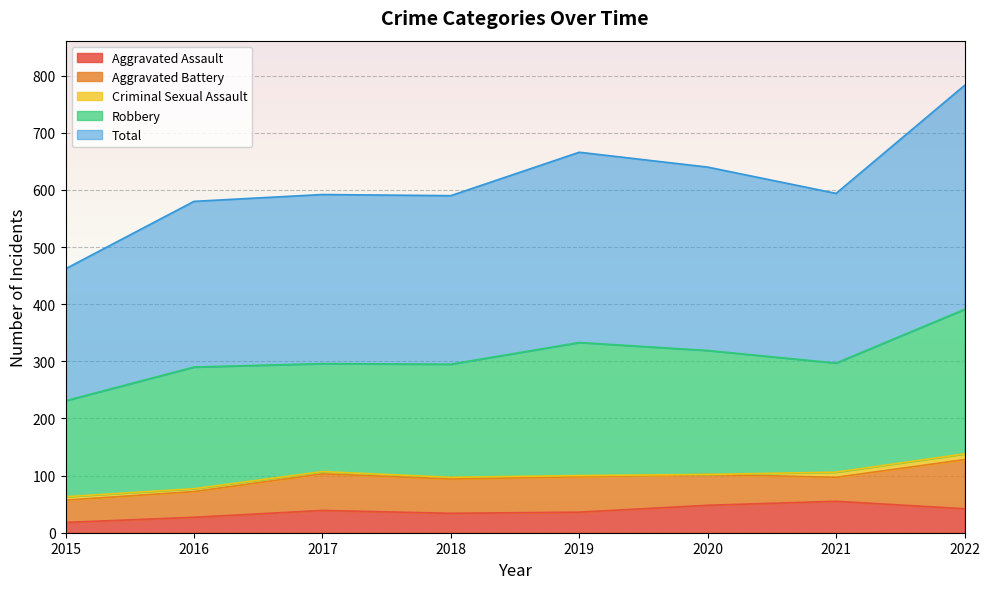

At how many categories does at least one series exceed 389?

1